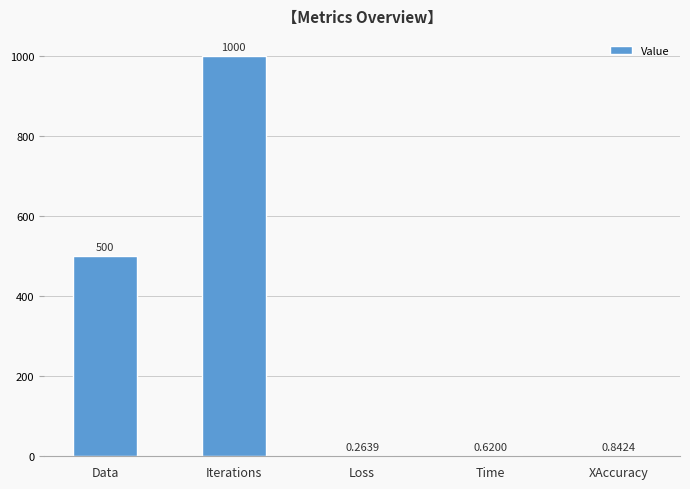

What is the sum of the values at Loss and XAccuracy?

1.1